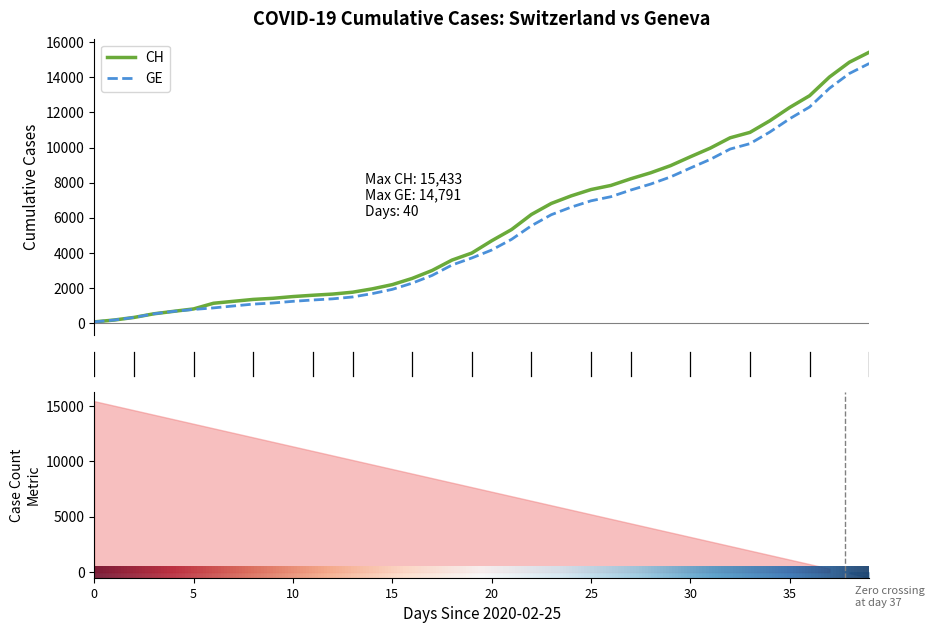

Which series has the widest spread of values?

CH